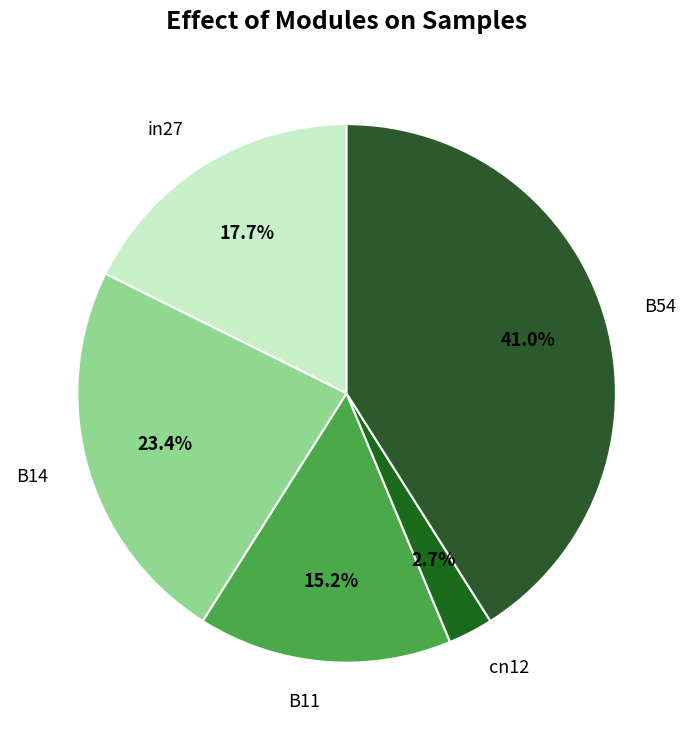

Which category has the smallest portion of the pie?

cn12